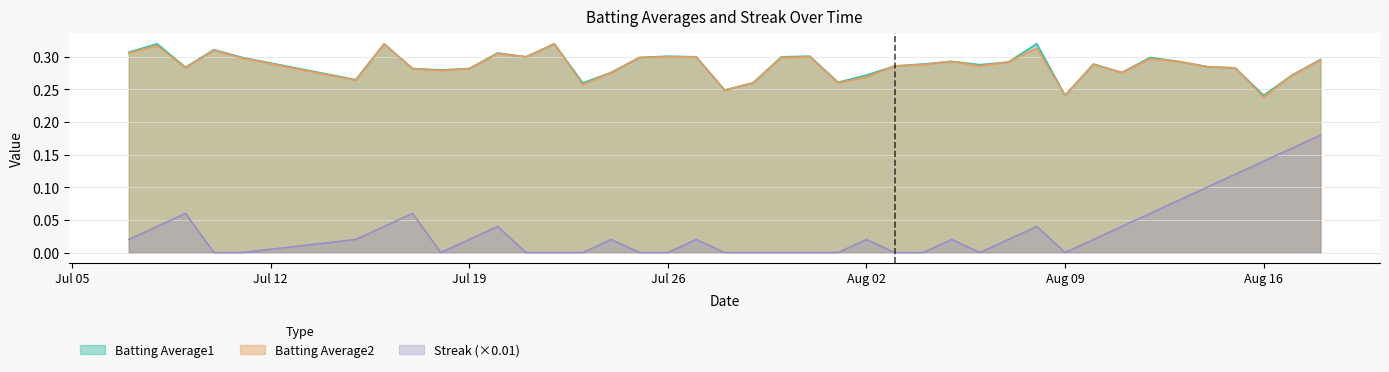

At 2010-07-21, list the series in order from smallest to largest.

Streak, Batting Average1, Batting Average2